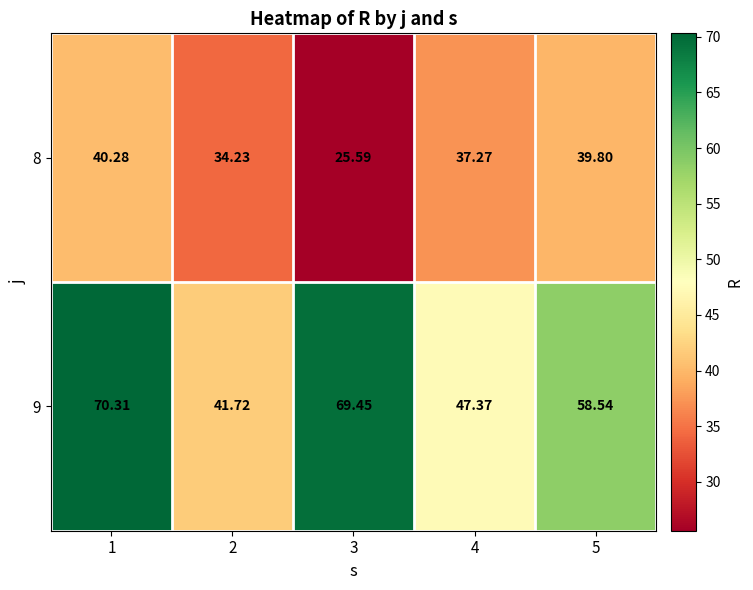

Is the value of 8 at 1 greater than the value of 9 at 2?

No